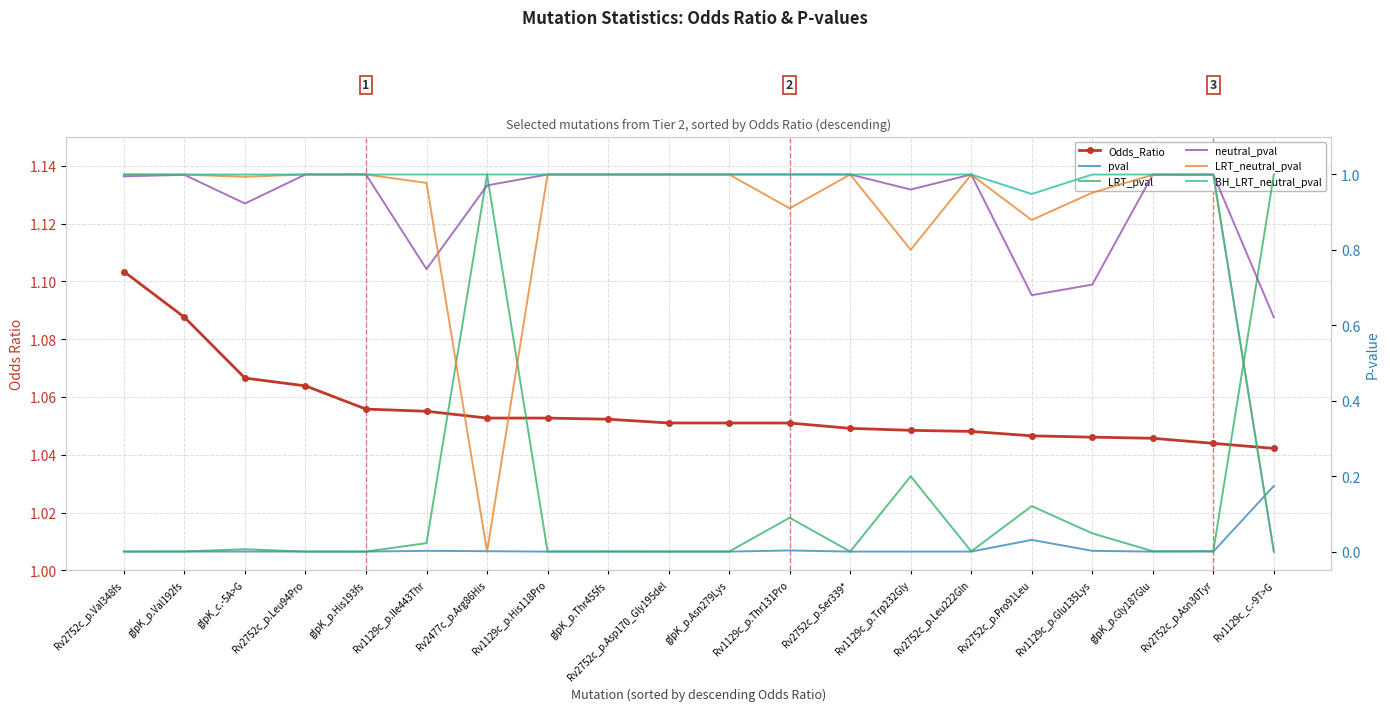

What is the difference between the highest and lowest values at glpK_p.Thr455fs?

1.1